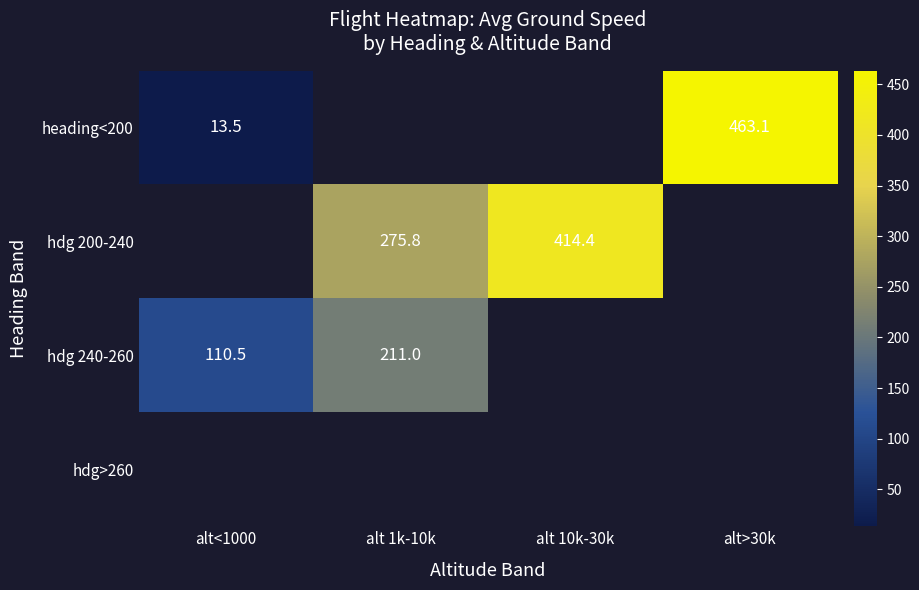

At how many categories does at least one series exceed 66?

4